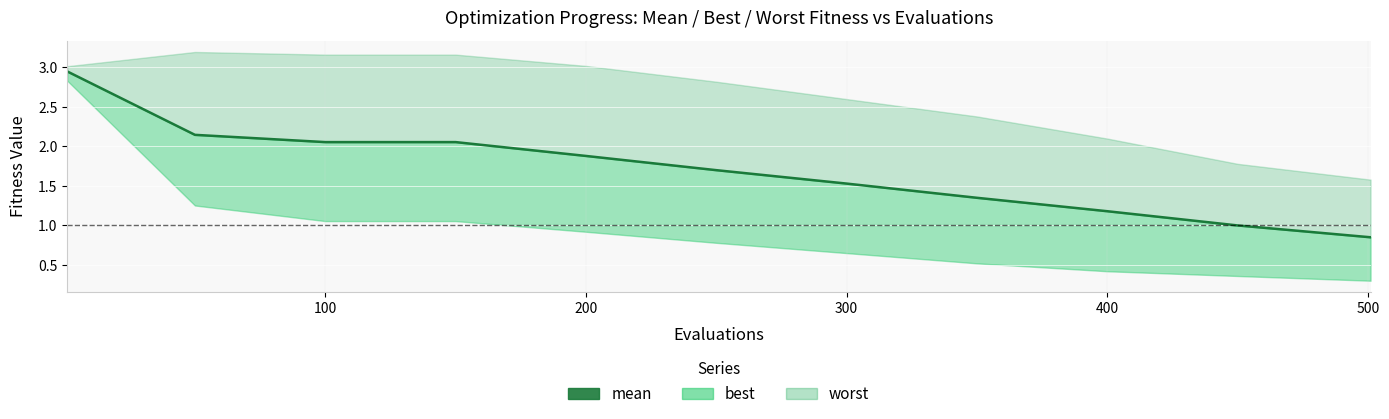

Reading right to left, transcribe all the data shown in this chart.

0.8	1.0	1.2	1.4	1.5	1.7	1.9	2.1	2.1	2.1	3.0